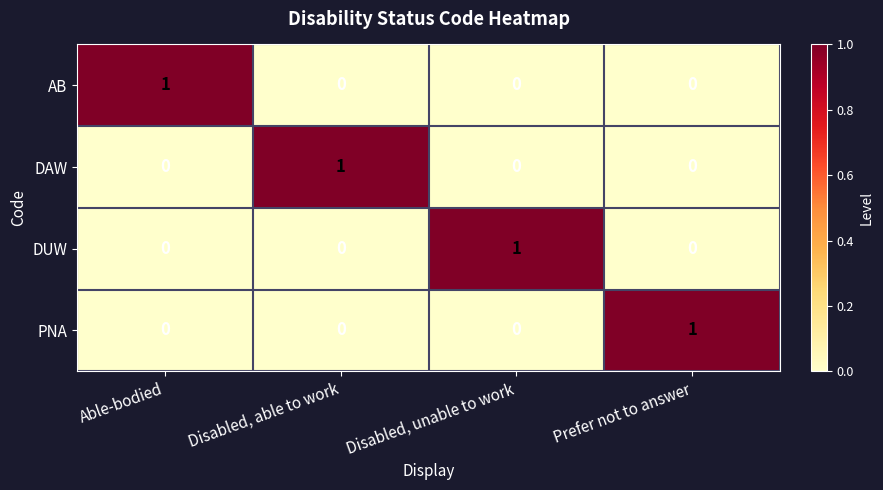

Reading left to right, extract all data points from this chart.

AB: Able-bodied=1	Disabled, able to work=0	Disabled, unable to work=0	Prefer not to answer=0
DAW: Able-bodied=0	Disabled, able to work=1	Disabled, unable to work=0	Prefer not to answer=0
DUW: Able-bodied=0	Disabled, able to work=0	Disabled, unable to work=1	Prefer not to answer=0
PNA: Able-bodied=0	Disabled, able to work=0	Disabled, unable to work=0	Prefer not to answer=1